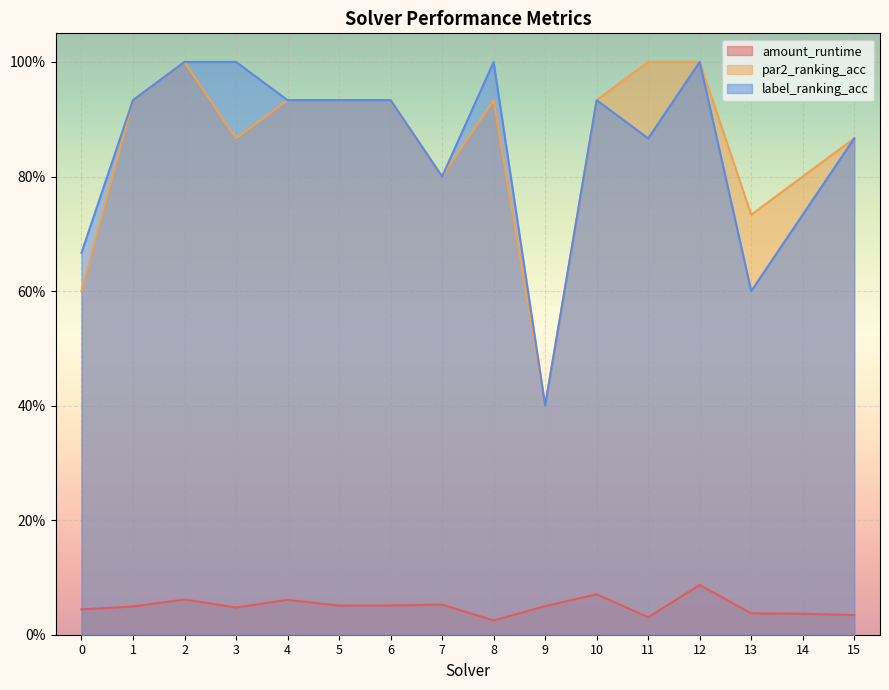

Rank the series by their maximum value, from highest to lowest.

par2_ranking_acc, label_ranking_acc, amount_runtime